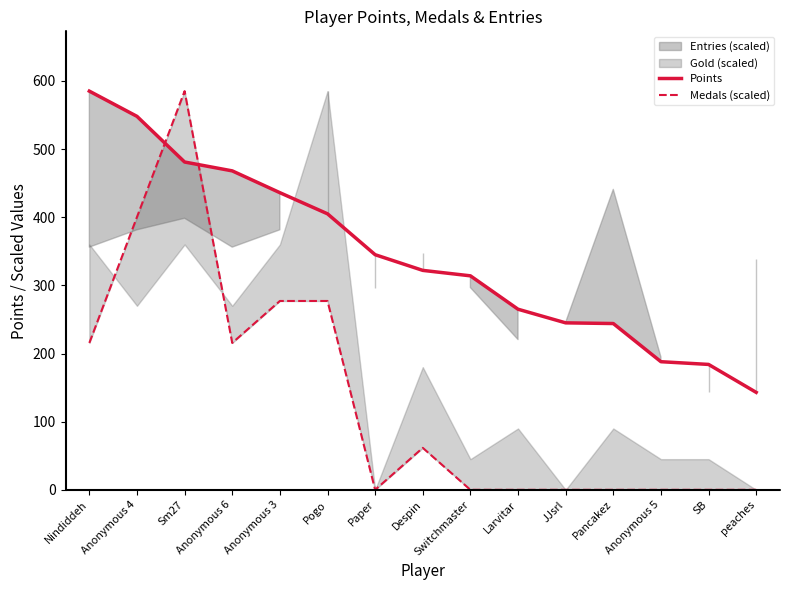

True or false: Points has more than 2 points higher than both neighbors.

False